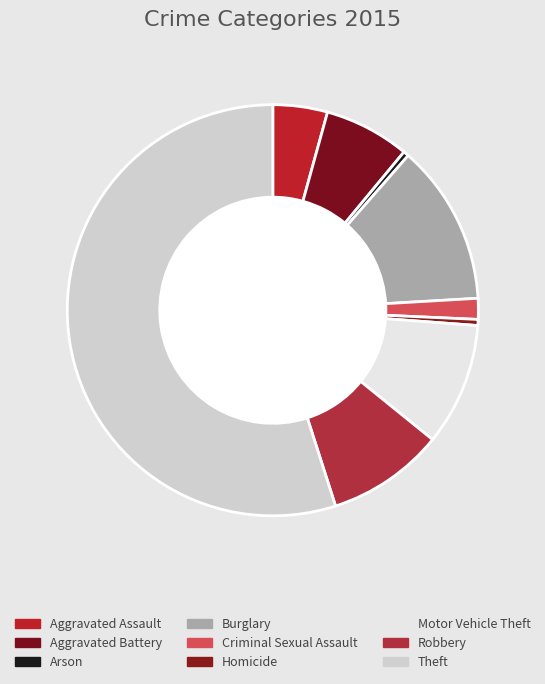

Which has a higher value, Criminal Sexual Assault or Motor Vehicle Theft?

Motor Vehicle Theft